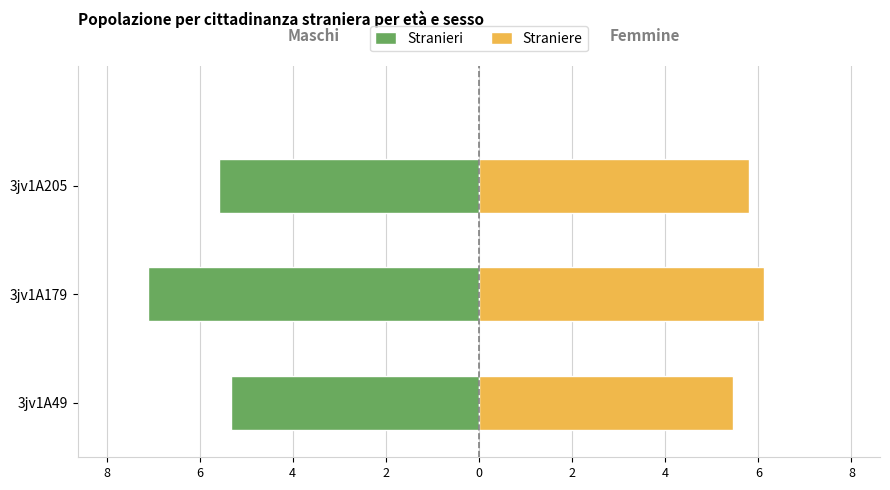

Between 3jv1A49 and 3jv1A179, which series saw the biggest shift?

Stranieri